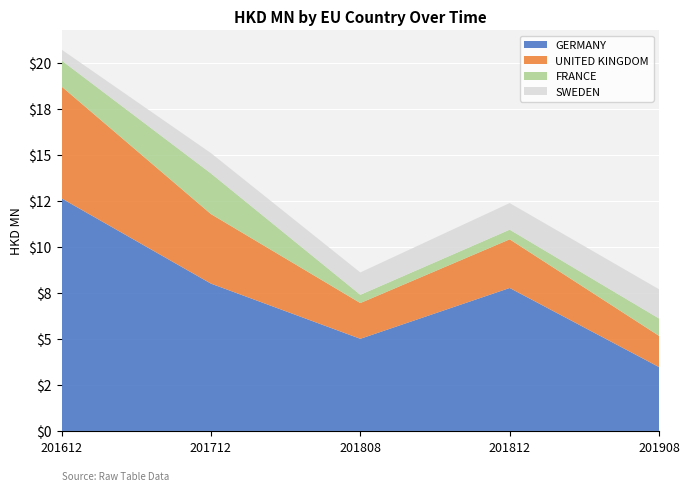

Reading right to left, extract all data points from this chart.

GERMANY: 3.5	7.8	5.0	8.0	12.6
UNITED KINGDOM: 1.7	2.6	1.9	3.8	6.1
FRANCE: 0.9	0.5	0.4	2.2	1.4
SWEDEN: 1.6	1.4	1.2	1.1	0.6